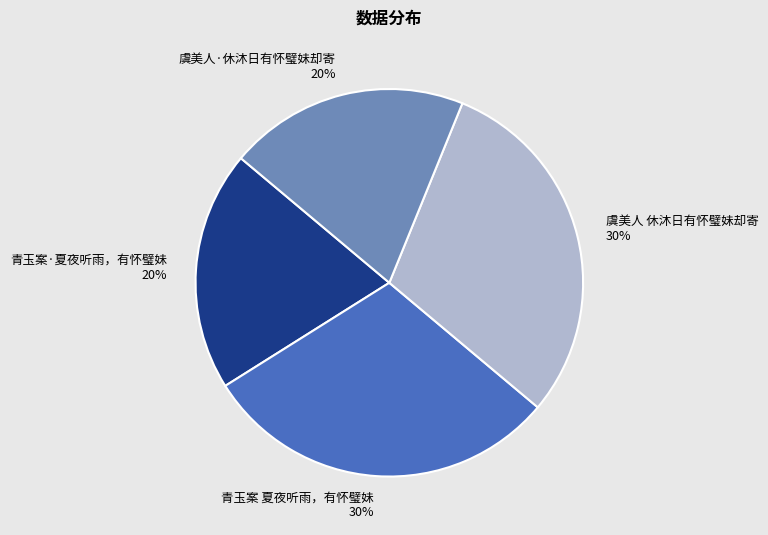

To the nearest percent, what portion does 青玉案·夏夜听雨，有怀璧妹 represent?

20%